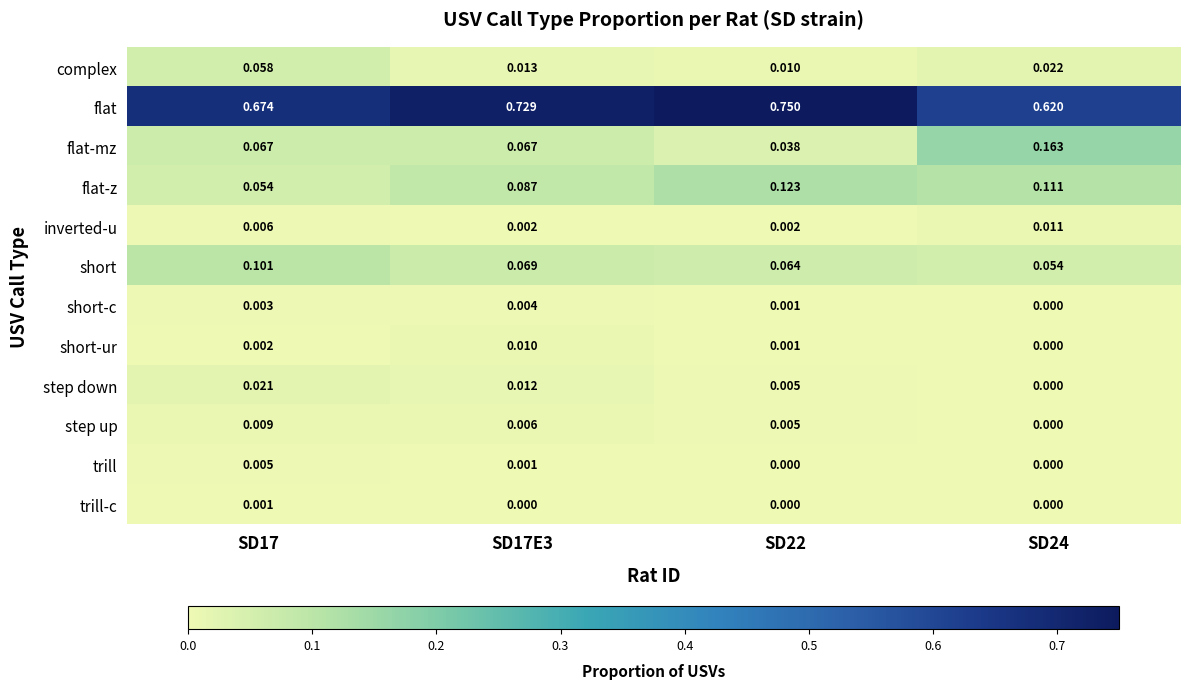

At SD17E3, list the series in order from smallest to largest.

trill-c, trill, inverted-u, short-c, step up, short-ur, step down, complex, flat-mz, short, flat-z, flat